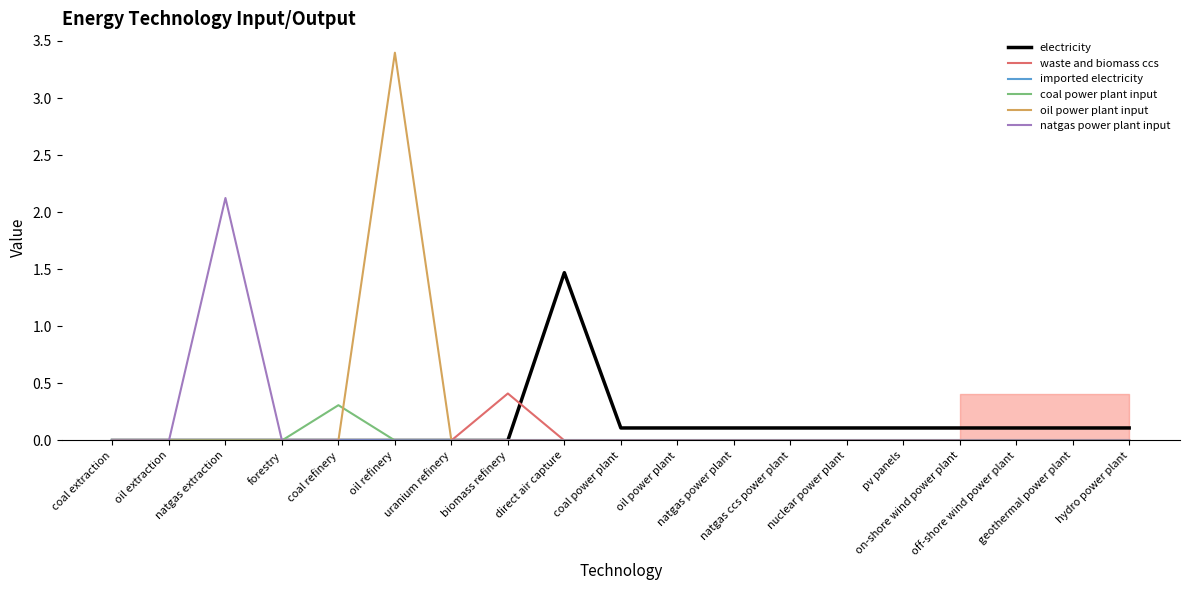

What is the maximum value shown in the chart?

3.4